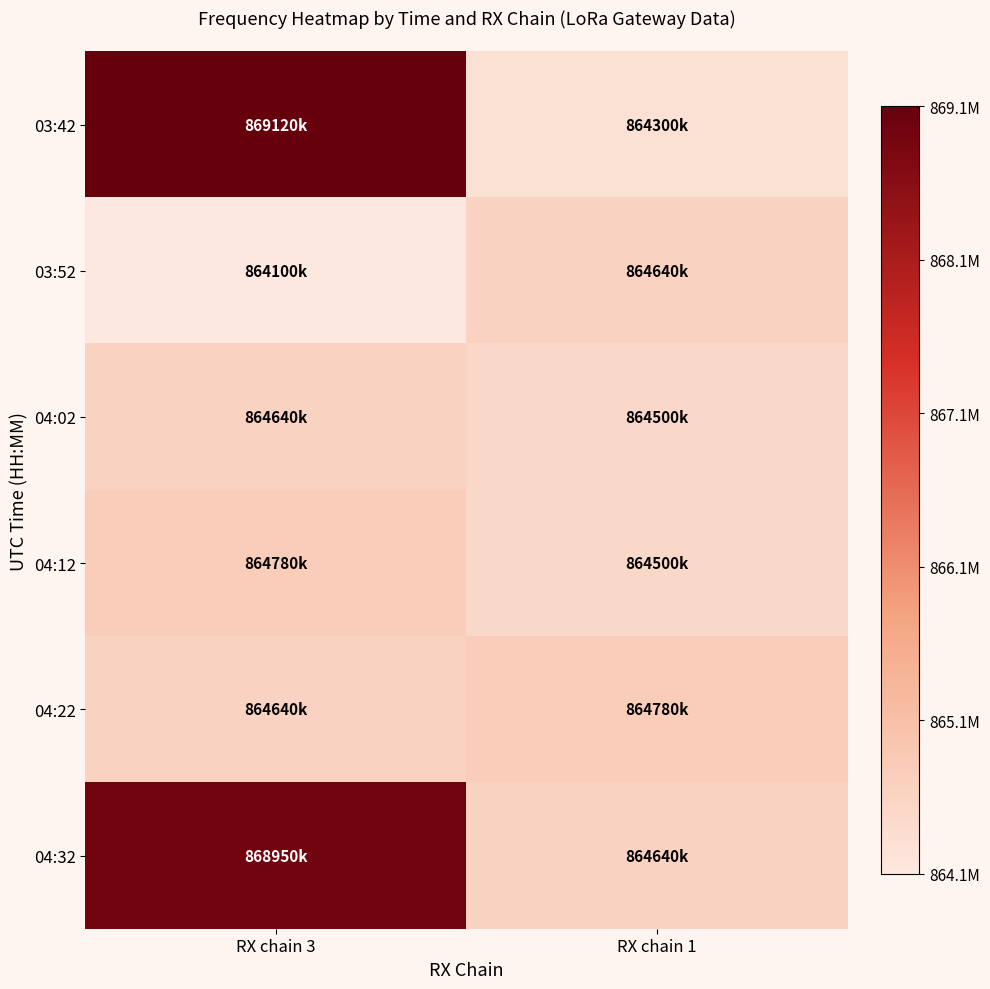

Reading right to left, extract all data points from this chart.

03:42: RX chain 1=864300000	RX chain 3=869120000
03:52: RX chain 1=864640000	RX chain 3=864100000
04:02: RX chain 1=864500000	RX chain 3=864640000
04:12: RX chain 1=864500000	RX chain 3=864780000
04:22: RX chain 1=864780000	RX chain 3=864640000
04:32: RX chain 1=864640000	RX chain 3=868950000